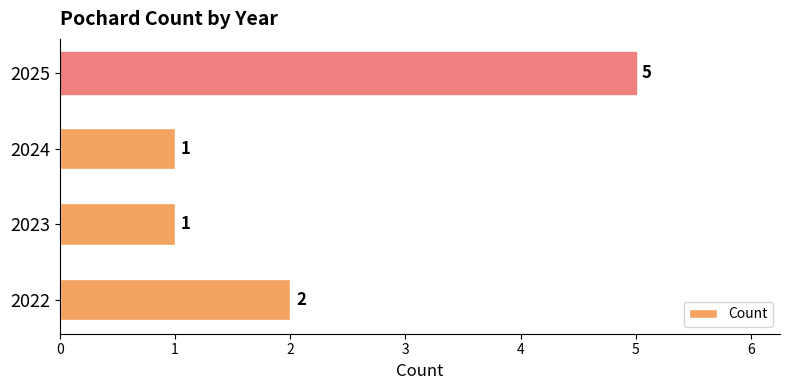

How many bars are there in total?

4